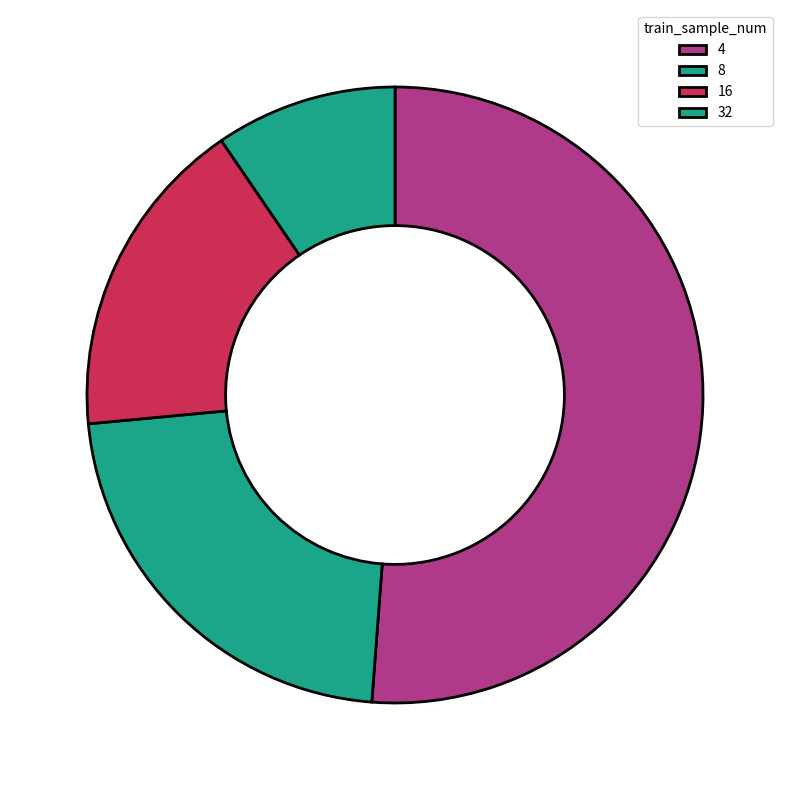

Is there a majority slice in this chart?

Yes